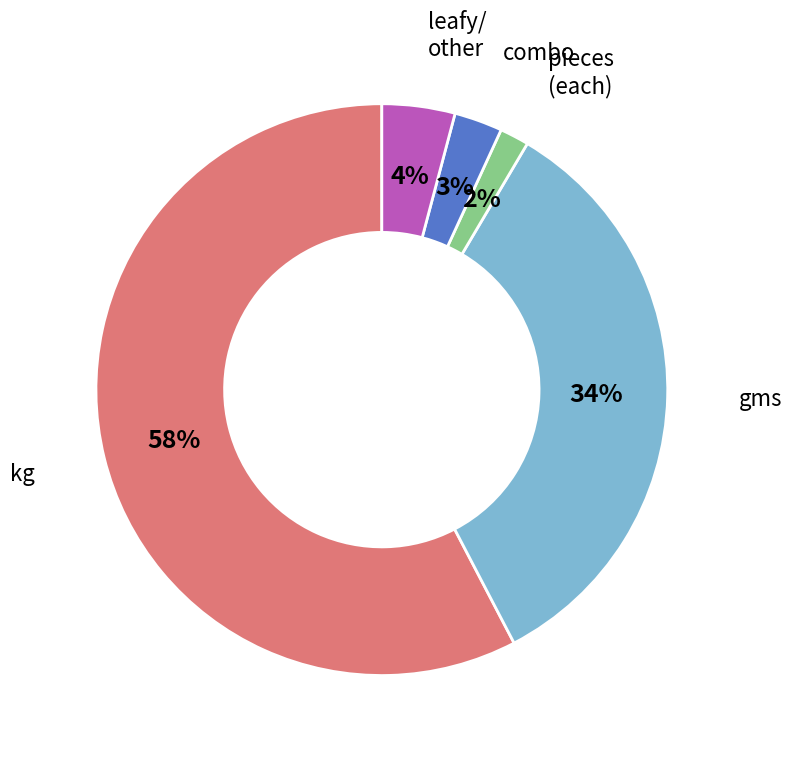

To the nearest percent, what is the average slice percentage?

20%